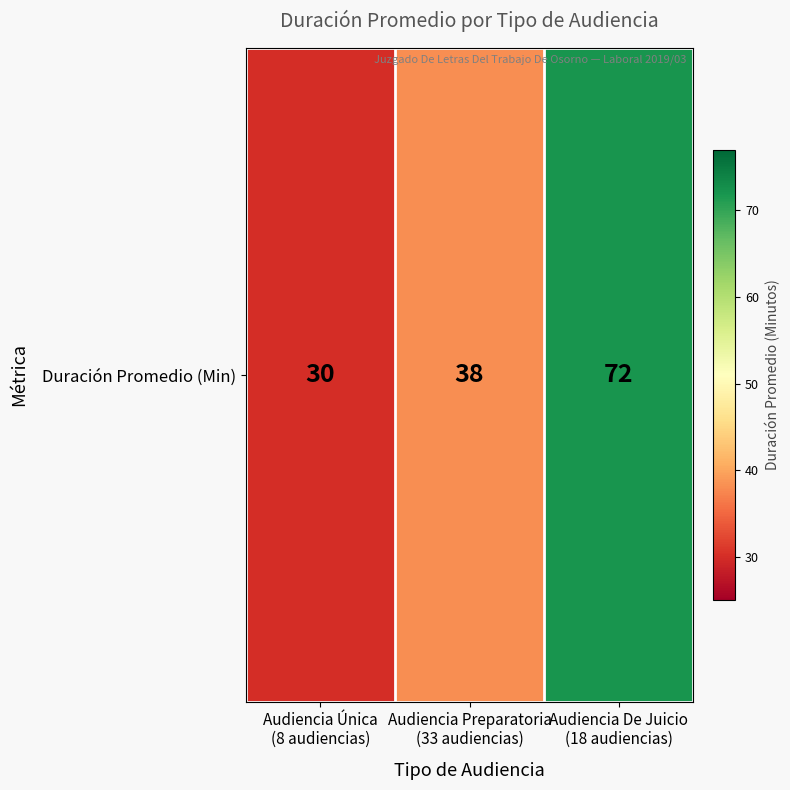

Reading left to right, extract all data points from this chart.

Audiencia Única
(8 audiencias)=30	Audiencia Preparatoria
(33 audiencias)=38	Audiencia De Juicio
(18 audiencias)=72